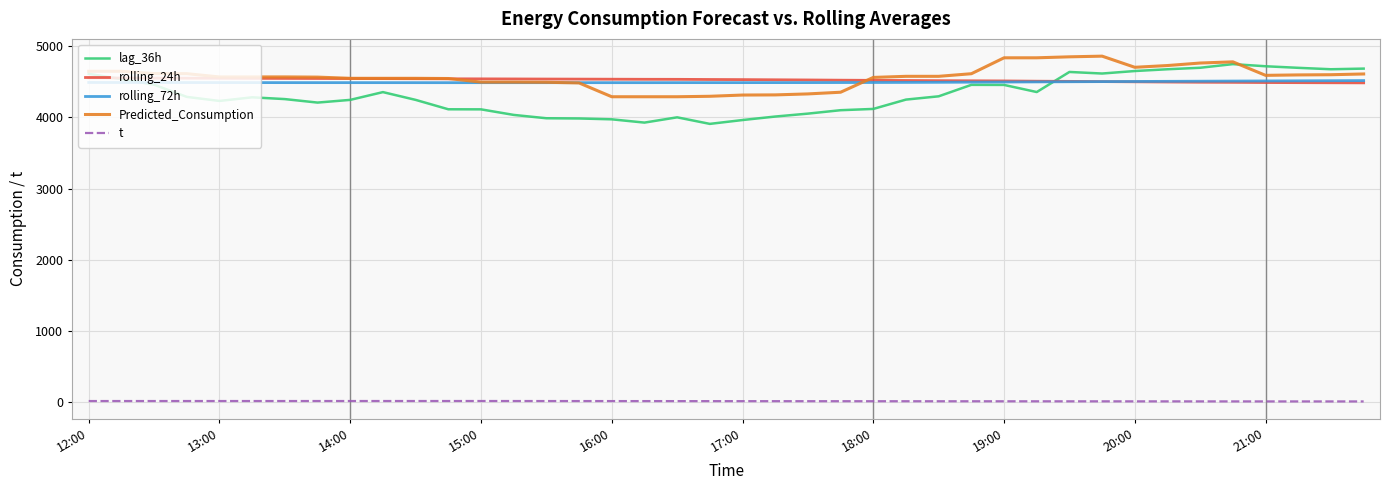

Which series has the widest spread of values?

lag_36h